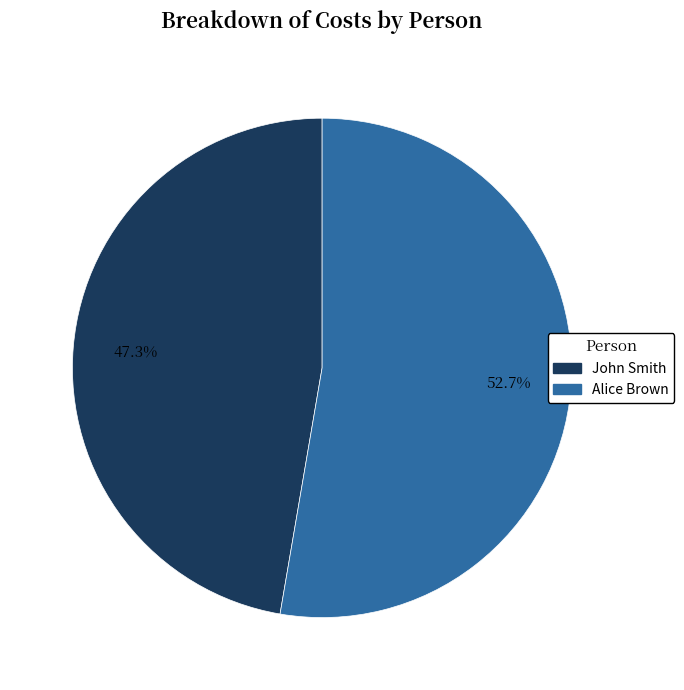

What is the ratio of the value at Alice Brown to the value at John Smith?

1.1